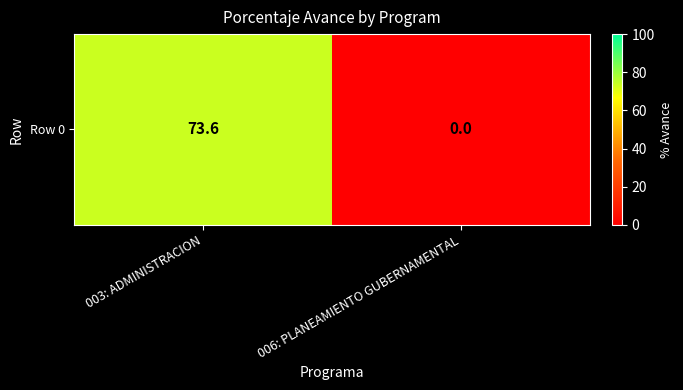

What is the change in value from 003: ADMINISTRACION to 006: PLANEAMIENTO GUBERNAMENTAL?

-73.6